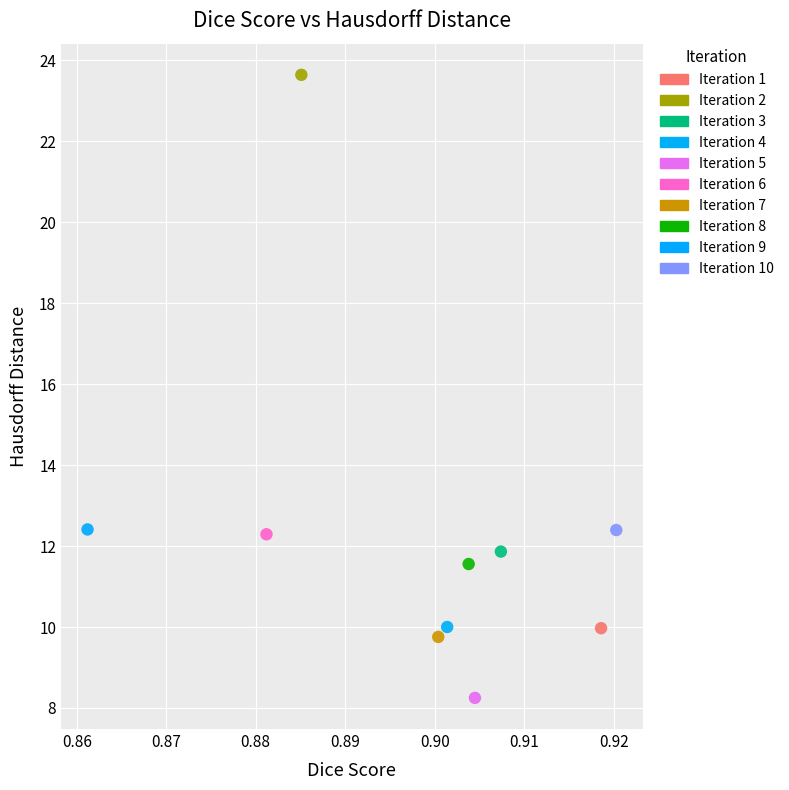

Which series reaches the maximum Y coordinate?

Iteration 2